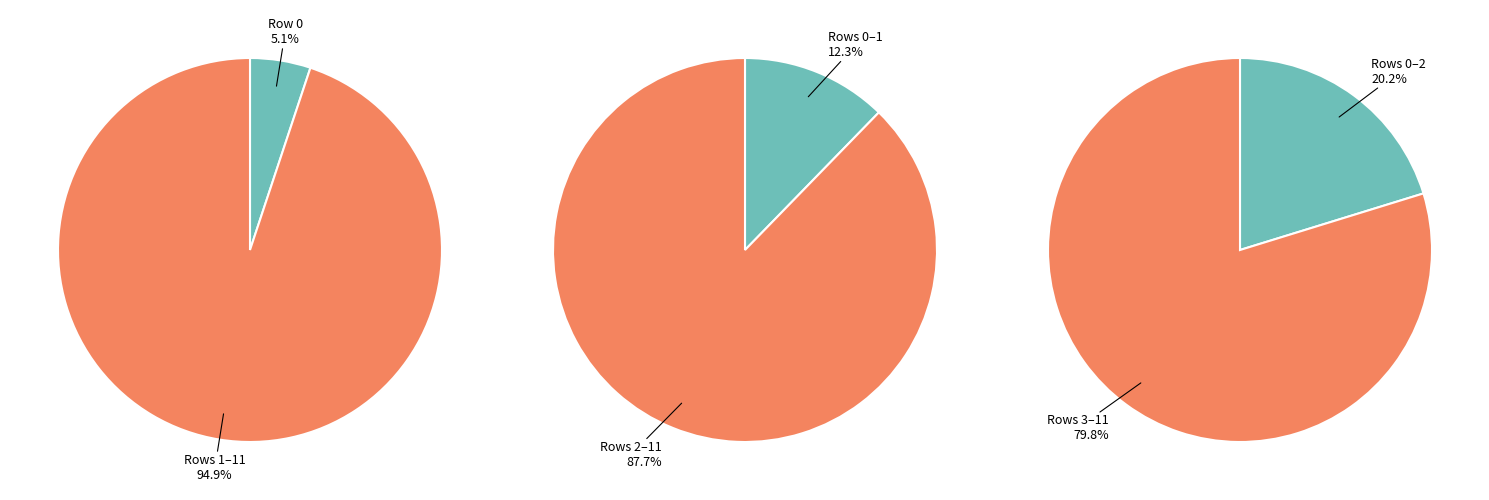

How much of the chart is everything except 0?

94.9%